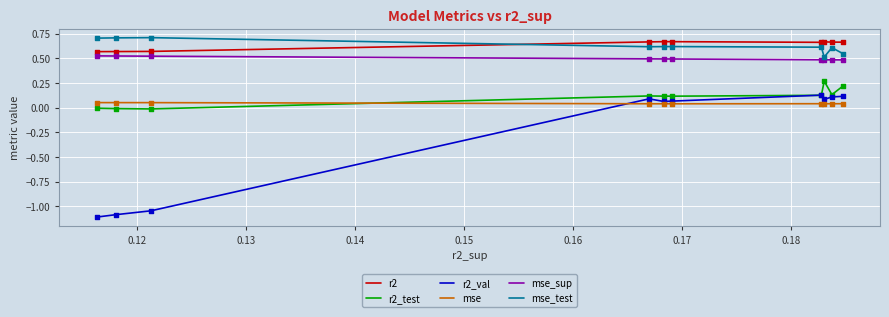

What are all the series names shown in the legend?

r2, r2_test, r2_val, mse, mse_sup, mse_test